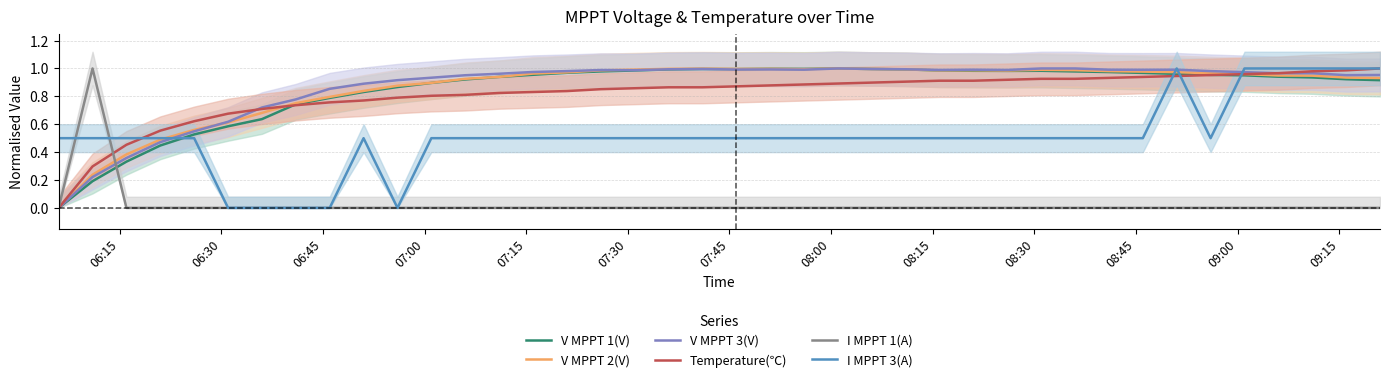

What is the maximum value shown in the chart?

1.0